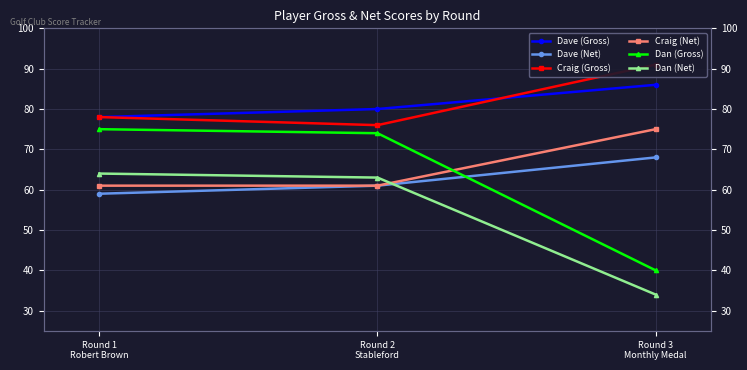

Which series has the widest spread of values?

Dan (Gross)